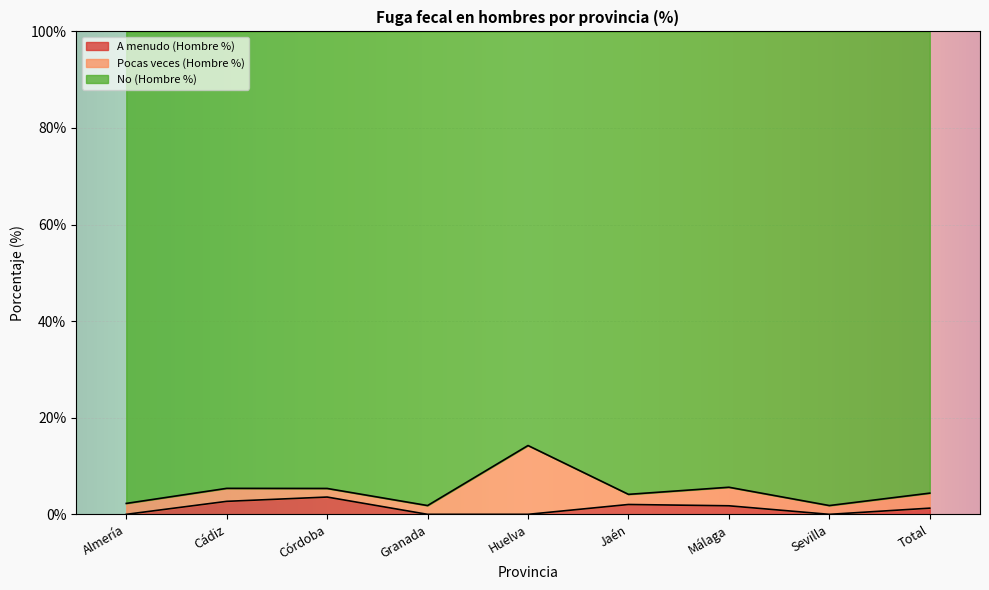

What is the total value across all series at Granada?

100.0